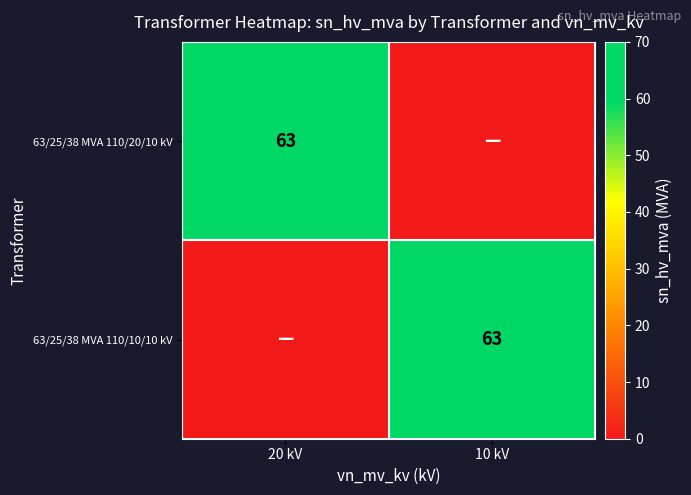

The value of 63/25/38 MVA 110/10/10 kV at 10 kV is 34. True or false?

False